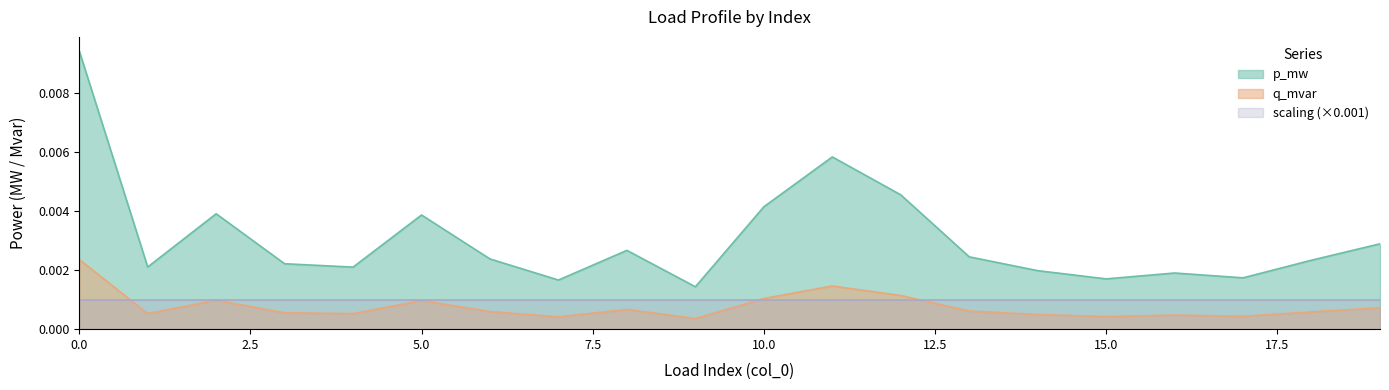

Which series has the largest total across all categories?

p_mw